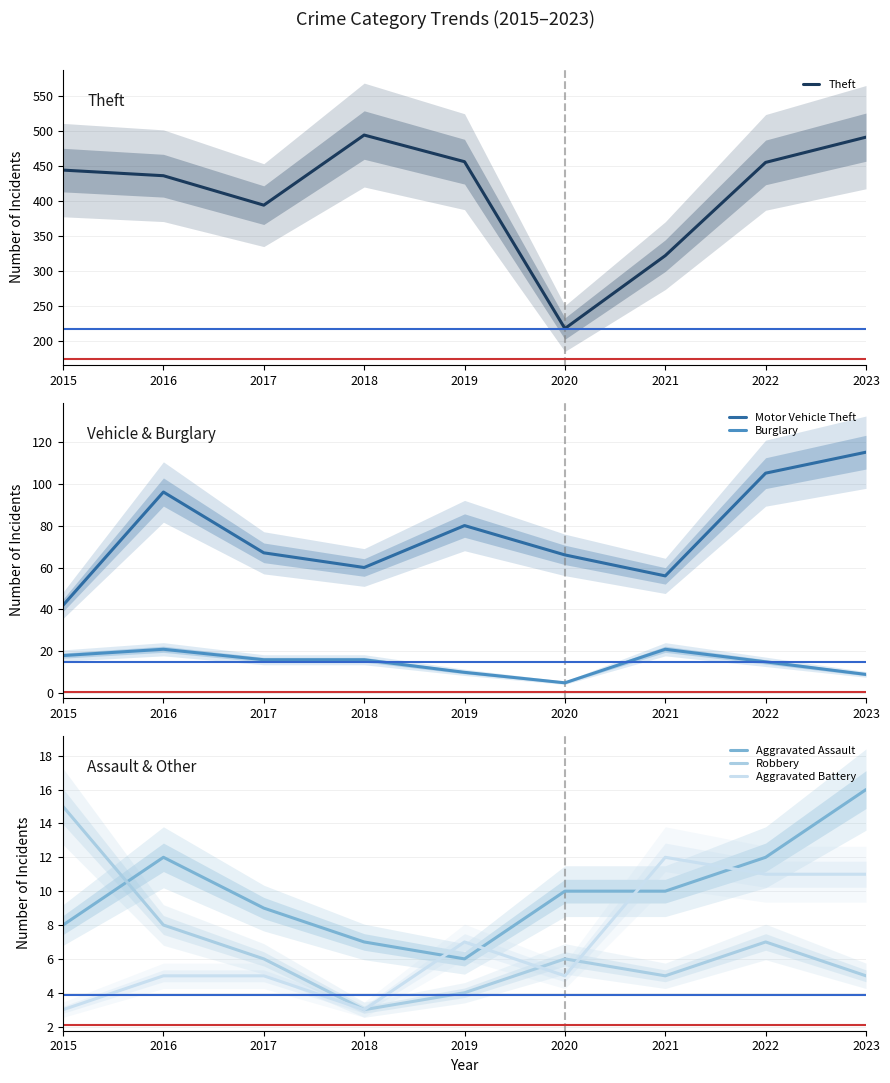

At which category does the chart reach its peak across all series?

2018